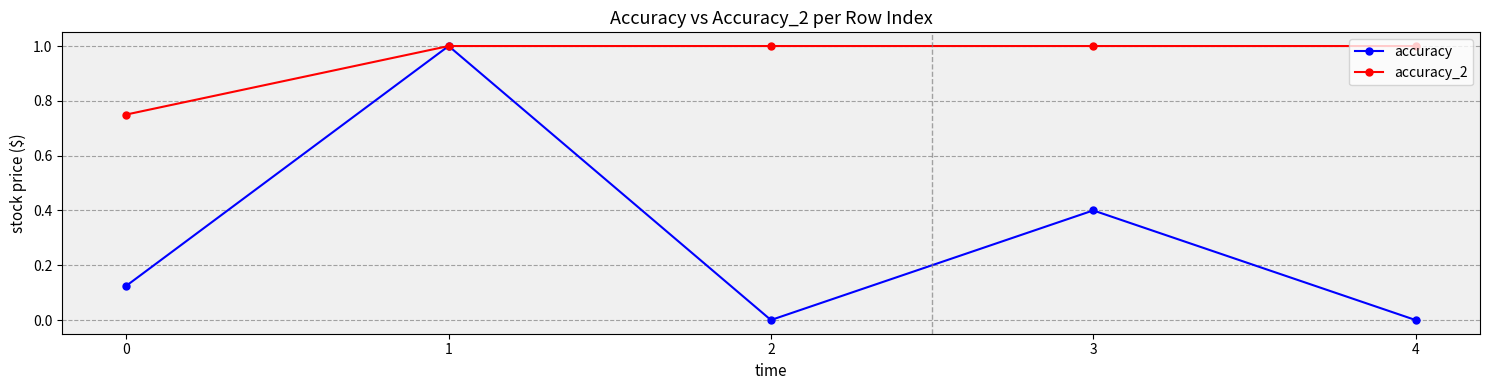

List the series in order of their overall mean, lowest first.

accuracy, accuracy_2